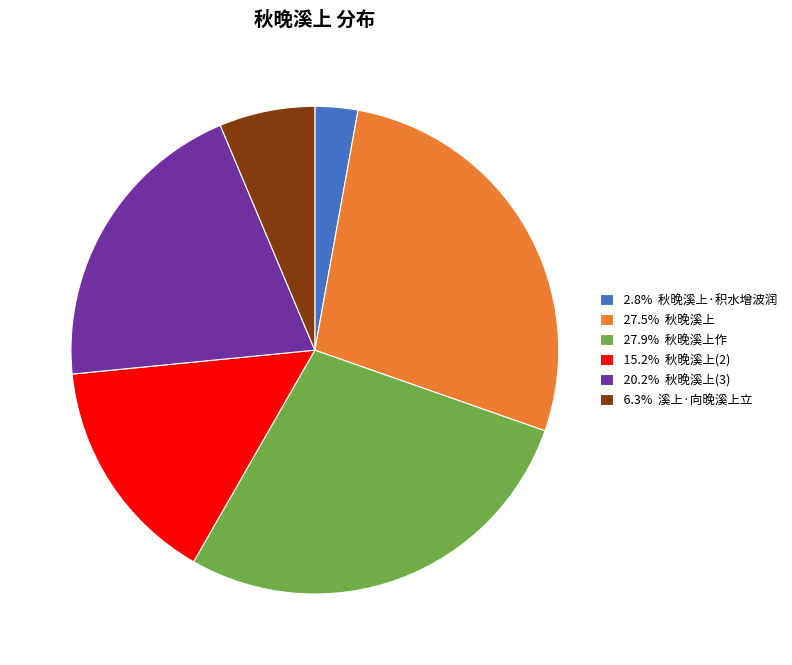

Does any single category account for the majority?

No